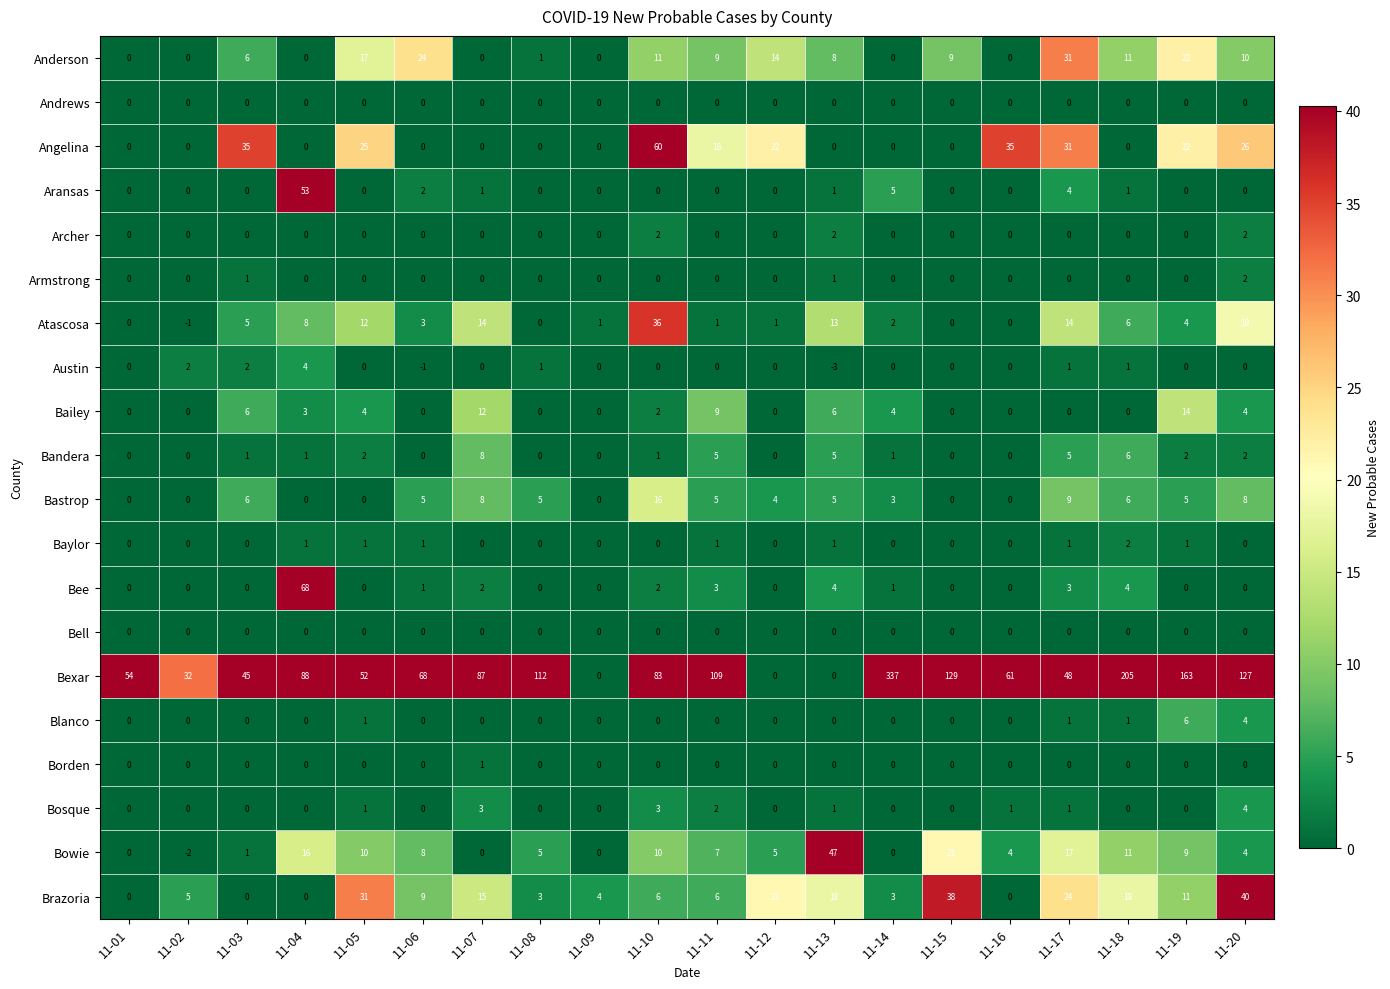

What is the total value across all series at 11-11?

175